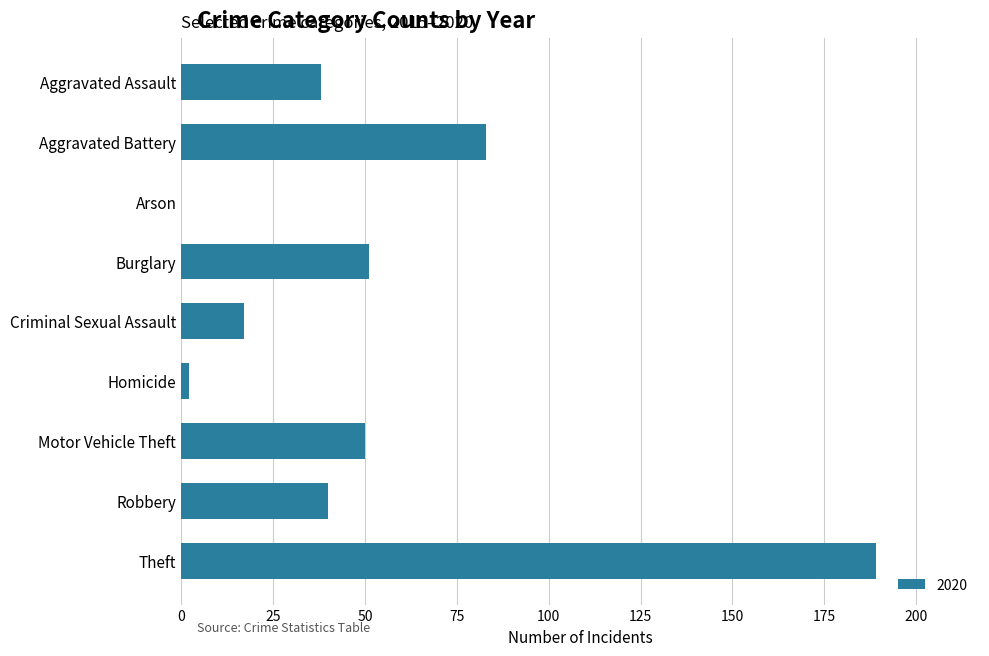

How many data points does each series have?

9